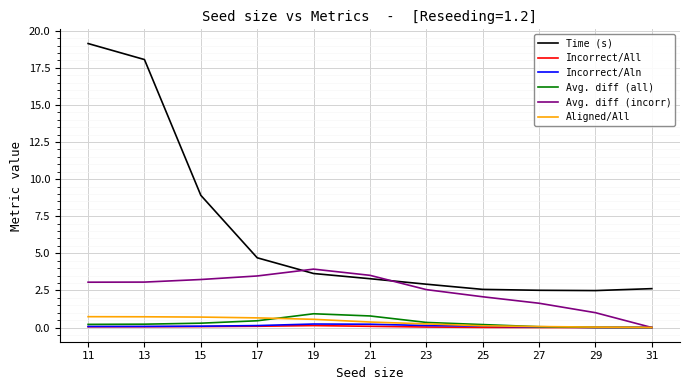

Which series has the largest total across all categories?

Time (s)